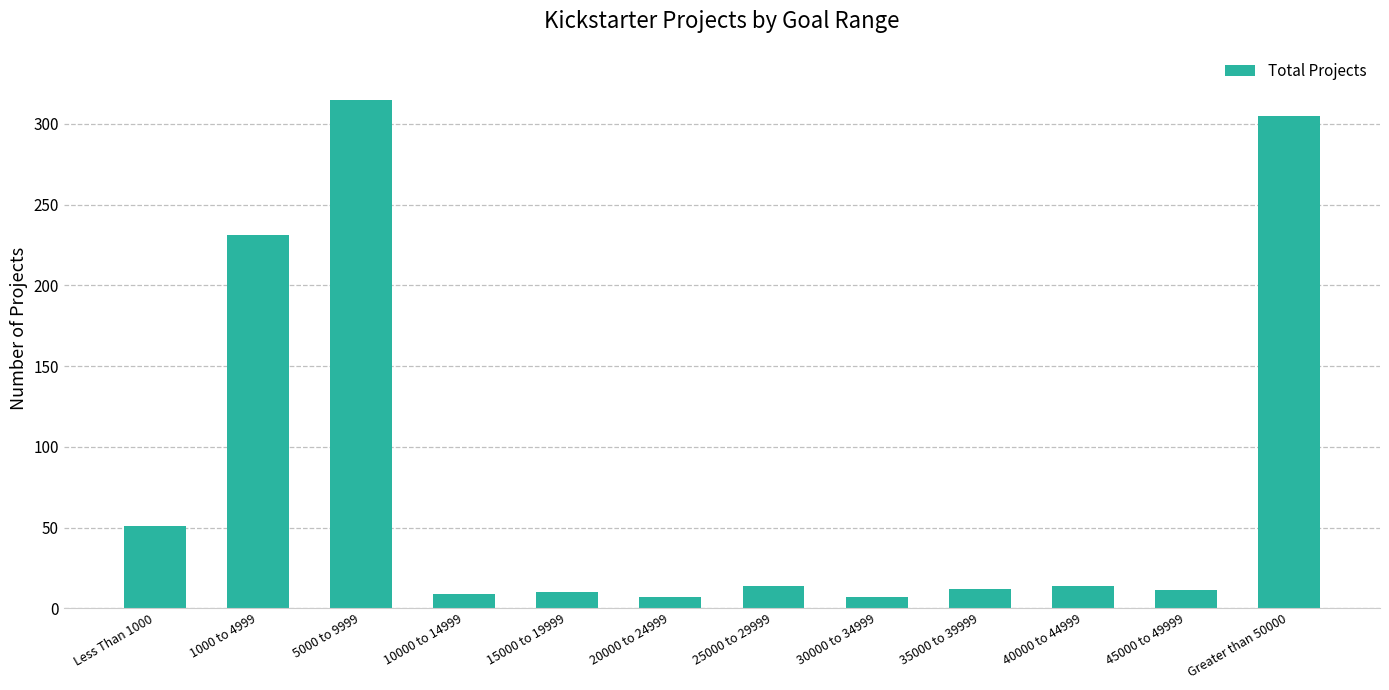

What is the greatest value displayed?

315